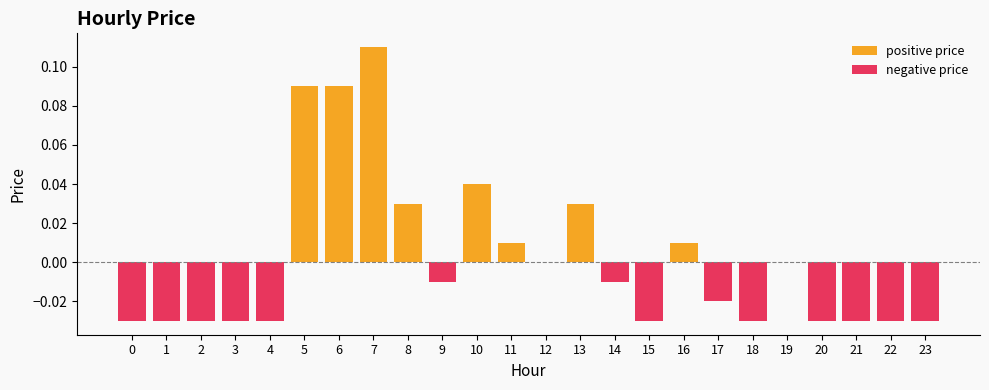

Which category has the highest value in the positive price series?

7